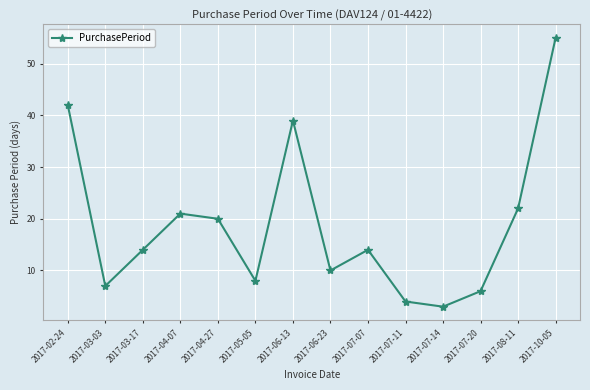

What is the difference between the maximum and second lowest values?

51